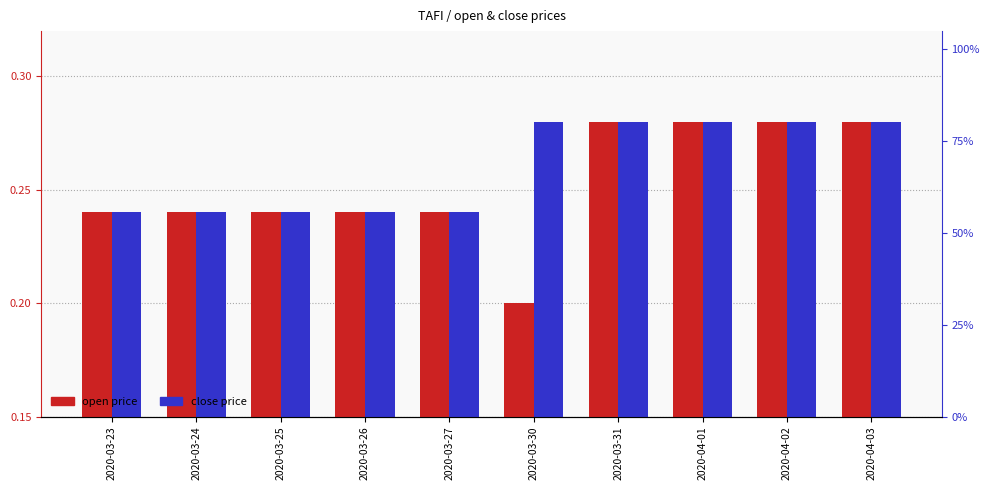

What are all the series names shown in the legend?

open, close